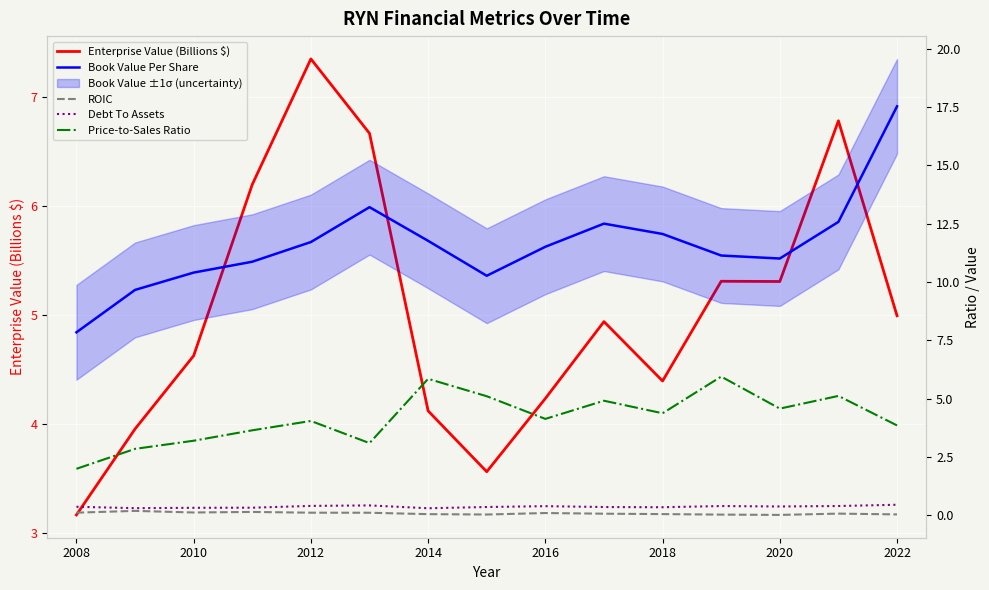

The value of Debt To Assets at 2022 is 0.5. True or false?

True